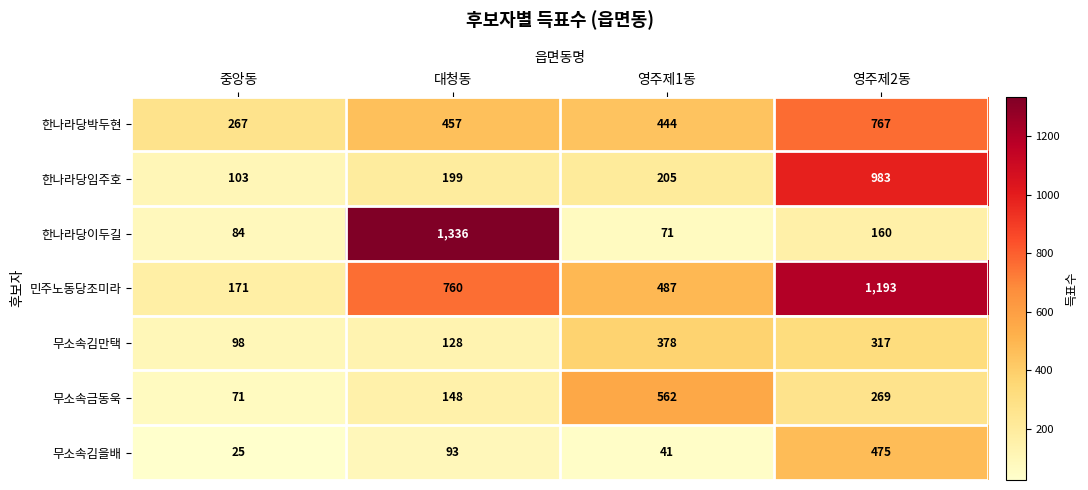

Which category has the lowest value across all series?

중앙동